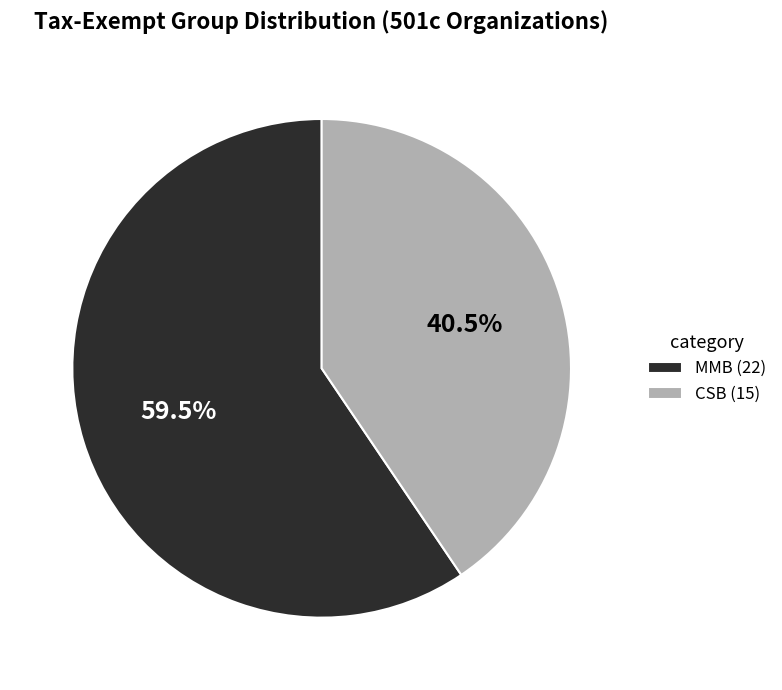

Combined, do MMB and CSB account for over 50%?

Yes